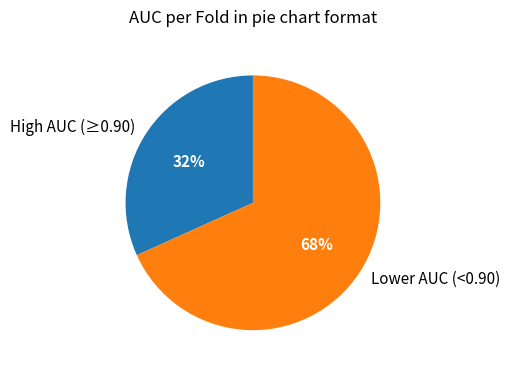

Which category has the biggest portion of the pie?

Lower AUC (<0.90)